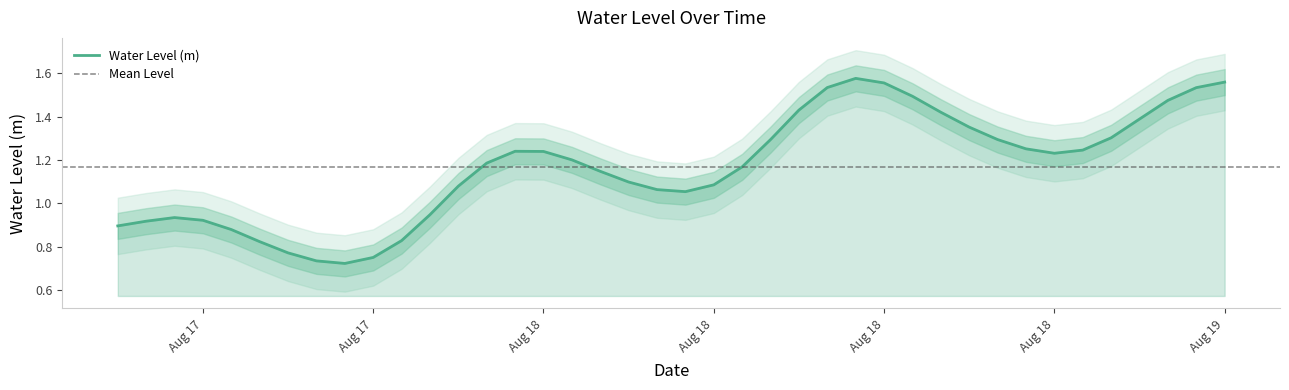

How many interior local valleys (lower than both neighbors) does the data have?

3